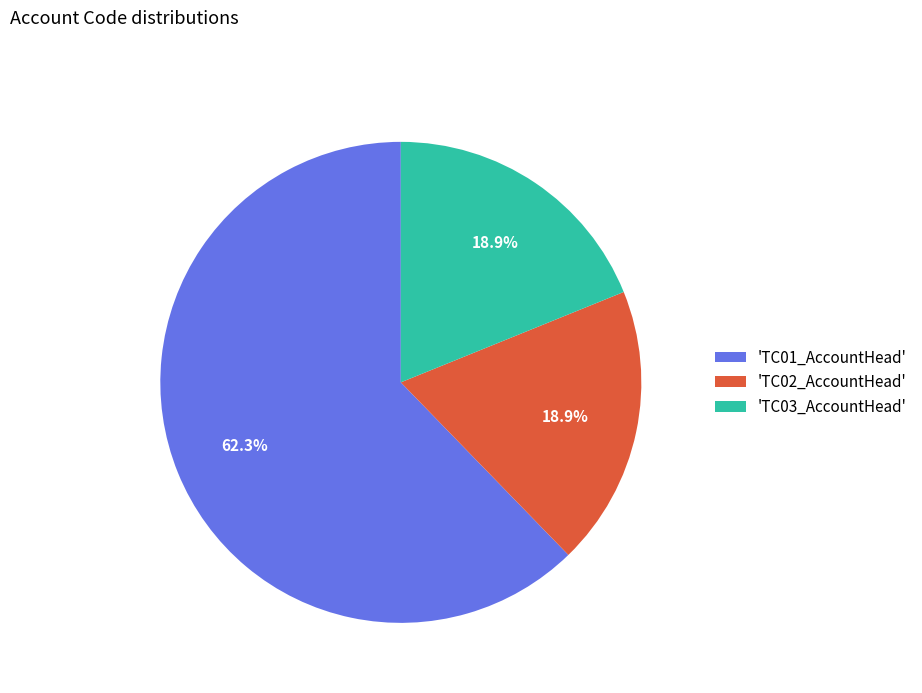

Do 'TC03_AccountHead' and 'TC02_AccountHead' together represent more than half of the pie?

No